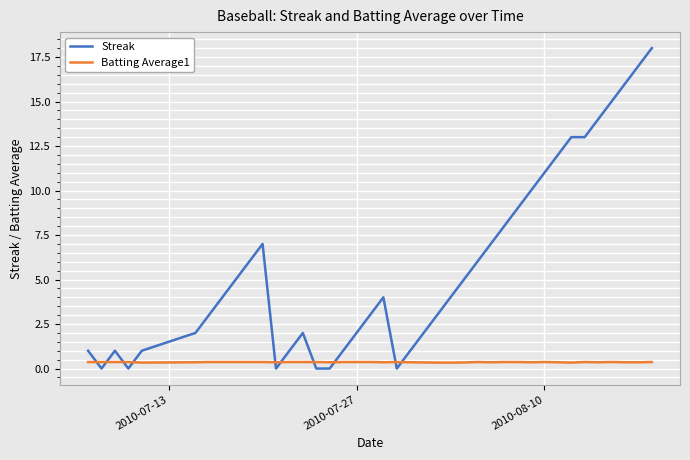

What is the average value of the Streak series?

5.7